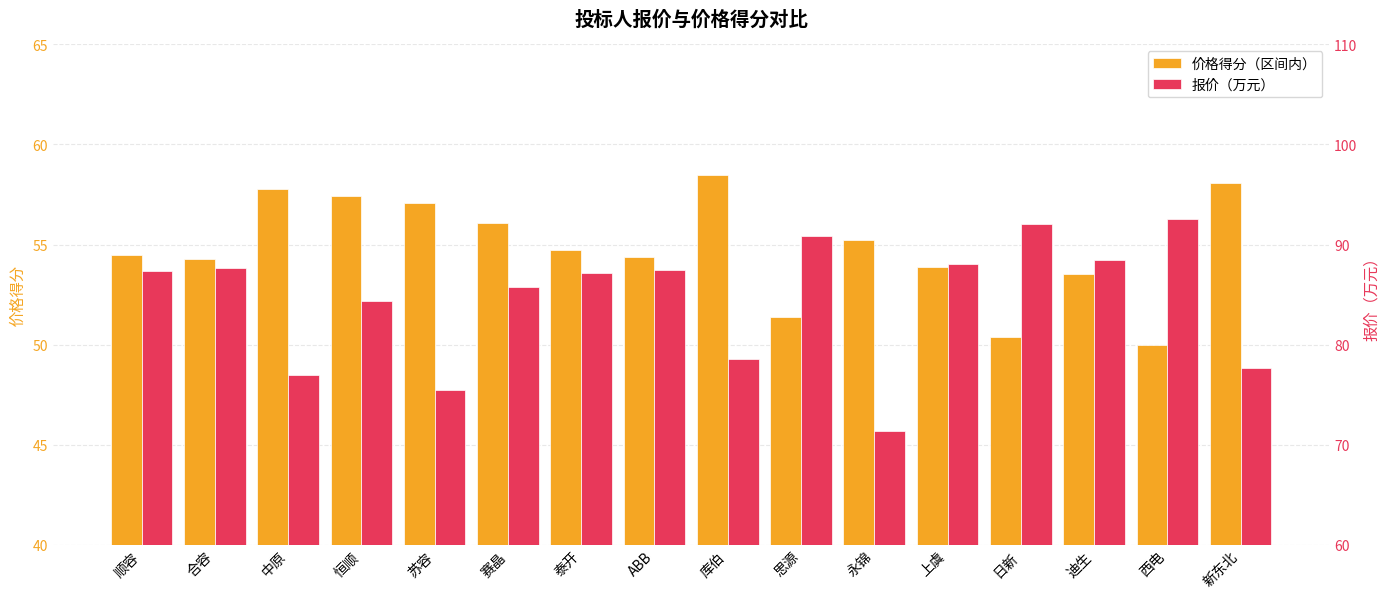

Does the chart contain any negative values?

No